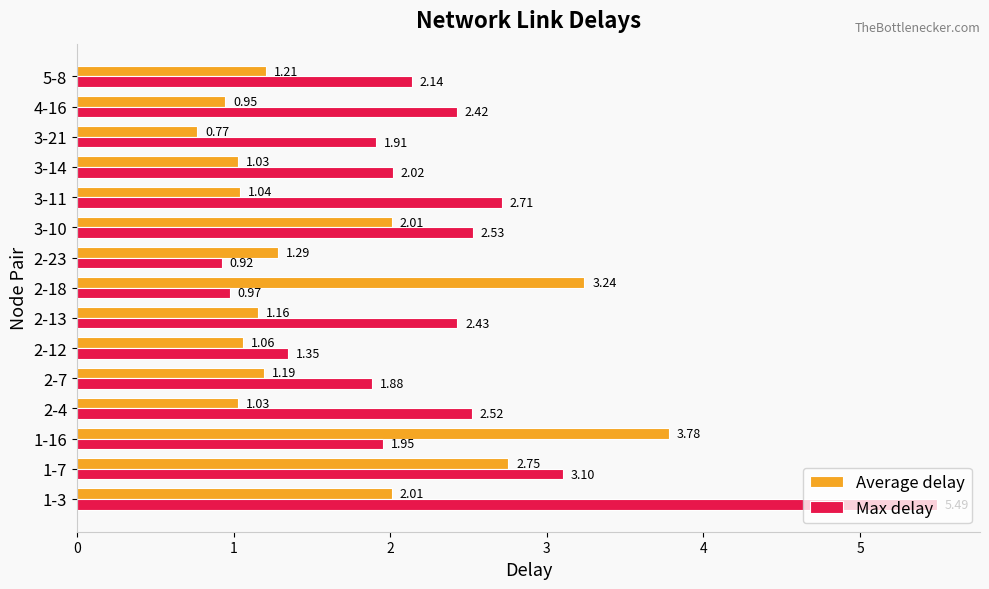

Which series has the largest total across all categories?

Max delay